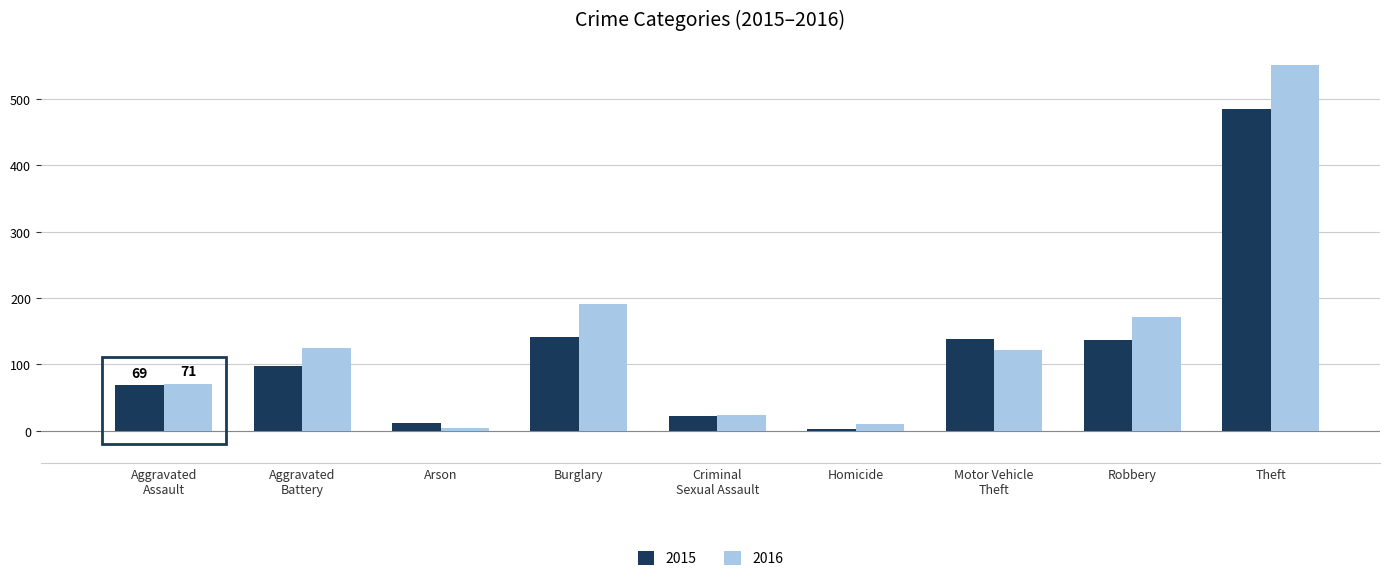

List the series in order of their overall mean, highest first.

2016, 2015